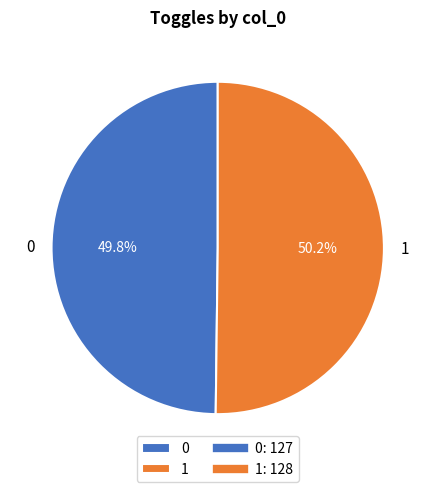

Count the number of slices in the pie.

2